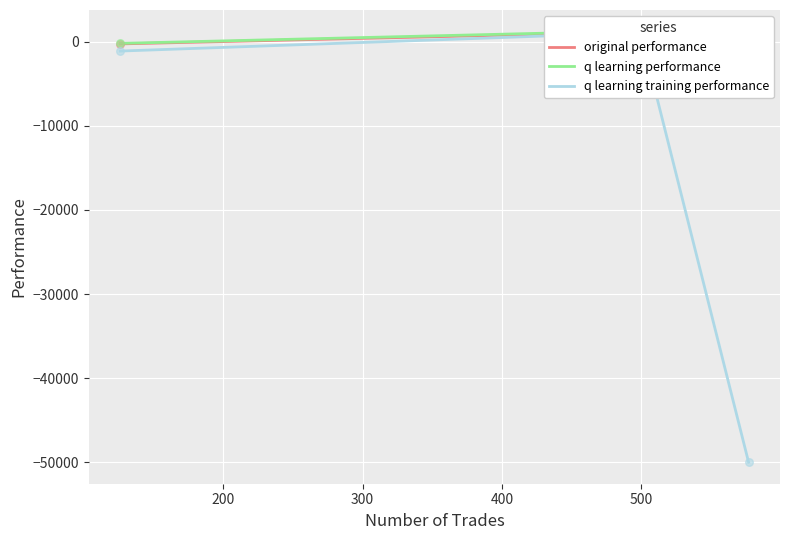

Which series contains the lowest Y value?

q learning training performance